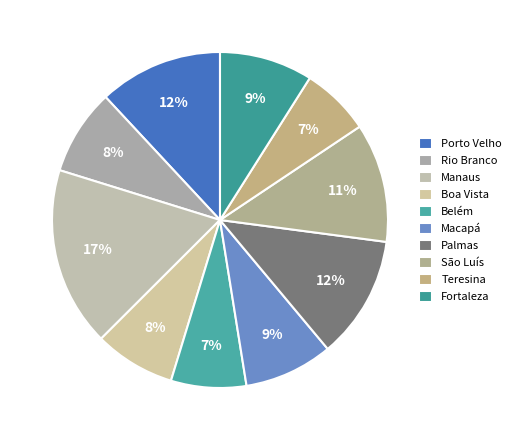

Which slice is the smallest?

Teresina